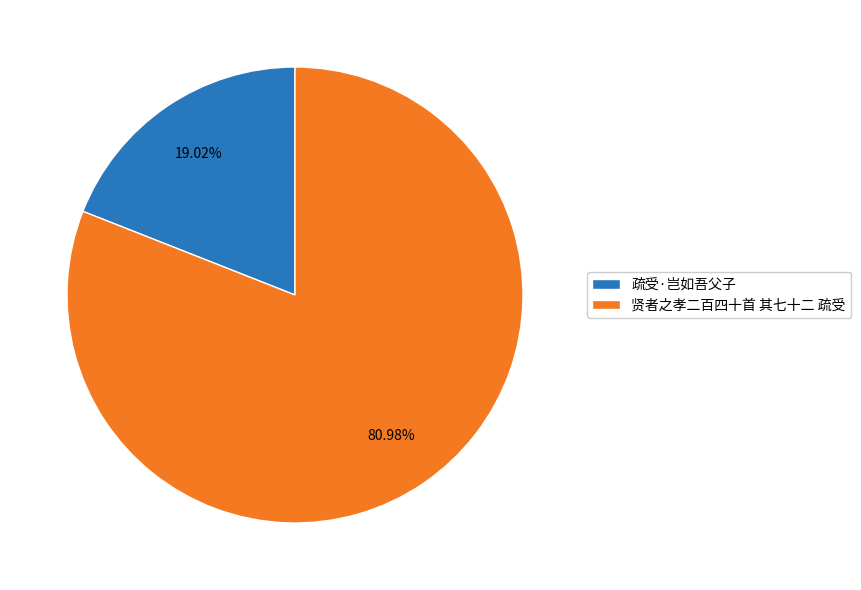

Count the number of slices in the pie.

2